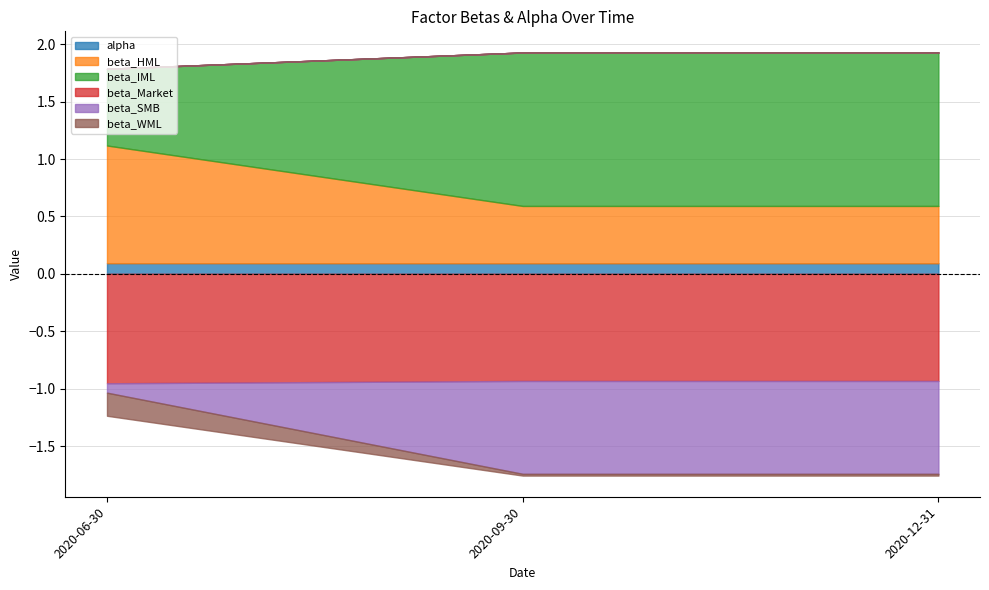

Rank the categories by beta_IML value from lowest to highest.

2020-06-30, 2020-09-30, 2020-12-31